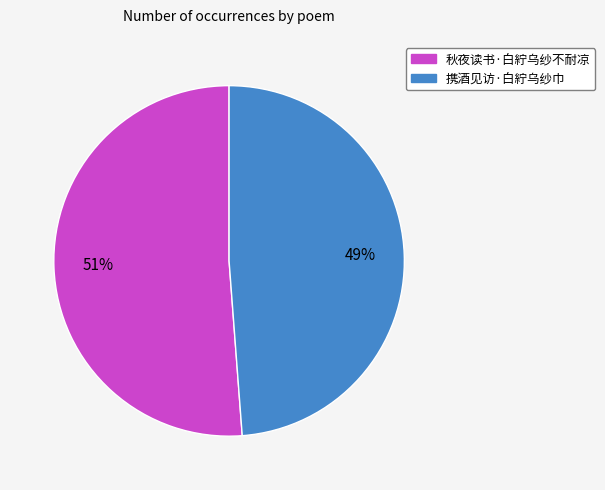

To the nearest percent, what is the combined percentage of 携酒见访·白紵乌纱巾 and 秋夜读书·白紵乌纱不耐凉?

100%